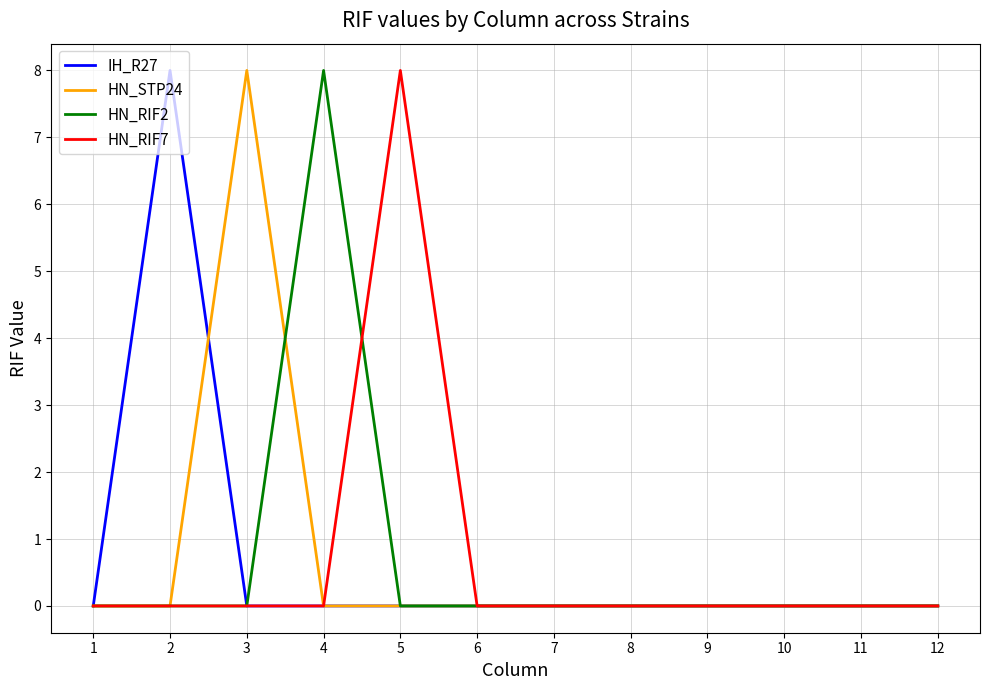

True or false: HN_STP24 has more than 0 interior local peaks.

True